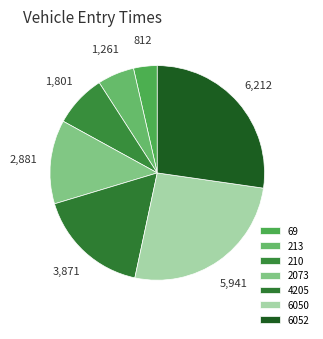

True or false: 6050 accounts for 16% of the total.

False